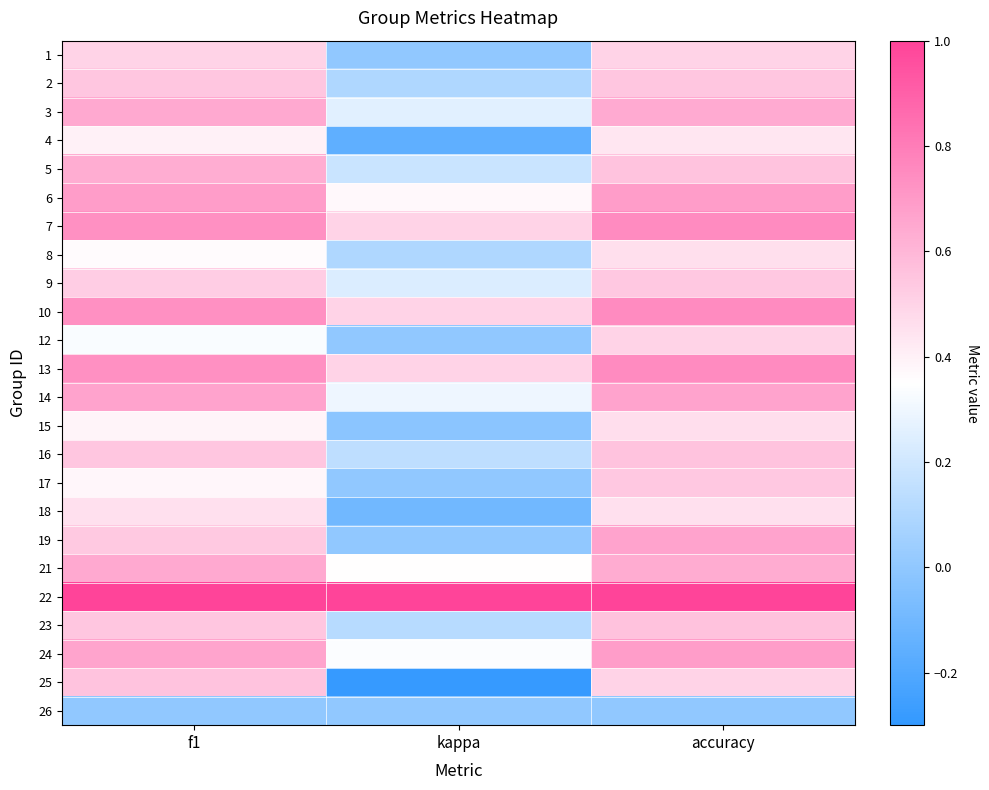

Reading left to right, list all the values displayed in this chart.

1: f1=0.5	kappa=0.0	accuracy=0.5
2: f1=0.5	kappa=0.1	accuracy=0.5
3: f1=0.6	kappa=0.3	accuracy=0.6
4: f1=0.4	kappa=-0.2	accuracy=0.4
5: f1=0.6	kappa=0.2	accuracy=0.6
6: f1=0.7	kappa=0.4	accuracy=0.7
7: f1=0.7	kappa=0.5	accuracy=0.8
8: f1=0.4	kappa=0.1	accuracy=0.5
9: f1=0.5	kappa=0.2	accuracy=0.5
10: f1=0.7	kappa=0.5	accuracy=0.8
12: f1=0.3	kappa=0.0	accuracy=0.5
13: f1=0.7	kappa=0.5	accuracy=0.8
14: f1=0.7	kappa=0.3	accuracy=0.7
15: f1=0.4	kappa=-0.0	accuracy=0.5
16: f1=0.5	kappa=0.1	accuracy=0.6
17: f1=0.4	kappa=0.0	accuracy=0.5
18: f1=0.5	kappa=-0.1	accuracy=0.5
19: f1=0.5	kappa=0.0	accuracy=0.7
21: f1=0.6	kappa=0.4	accuracy=0.6
22: f1=1.0	kappa=1.0	accuracy=1.0
23: f1=0.5	kappa=0.1	accuracy=0.6
24: f1=0.7	kappa=0.3	accuracy=0.7
25: f1=0.6	kappa=-0.3	accuracy=0.5
26: f1=0.0	kappa=0.0	accuracy=0.0